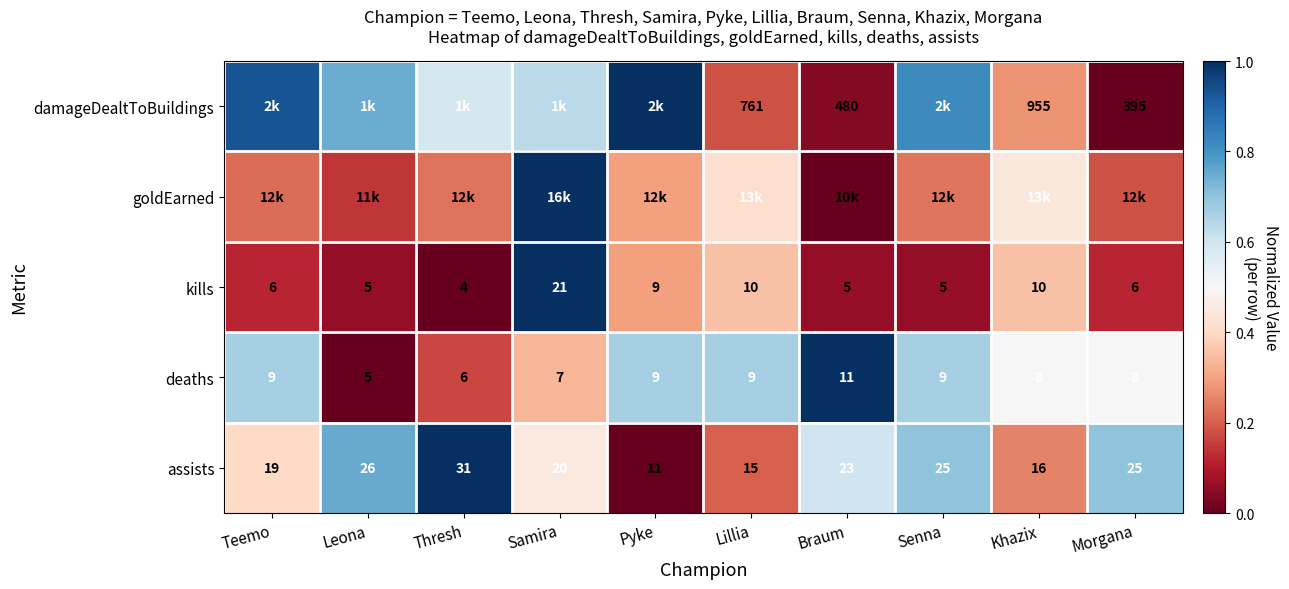

Which has a higher value, Leona or Teemo?

Teemo